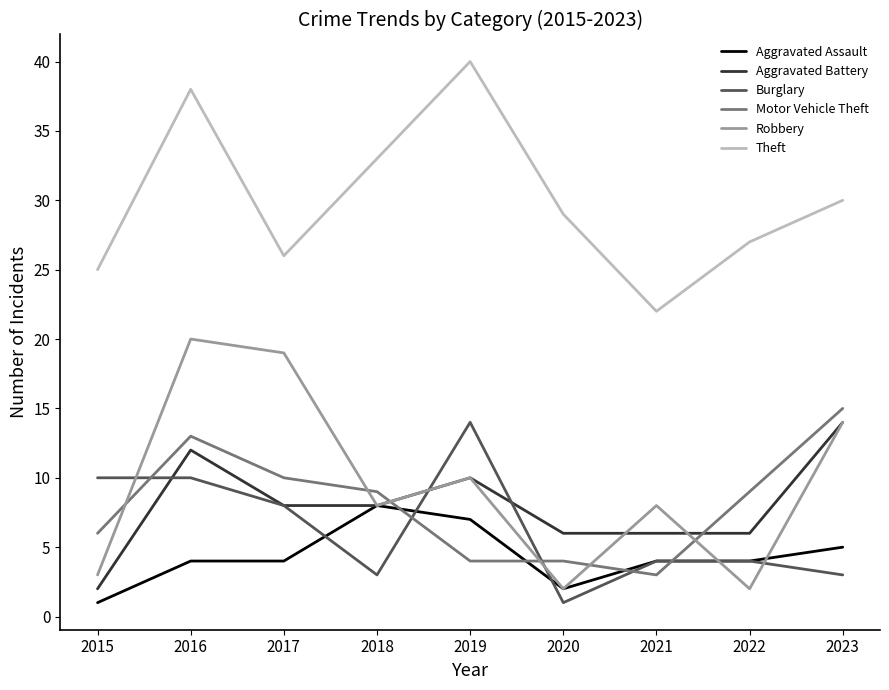

At which category does Robbery reach its first local valley?

2018